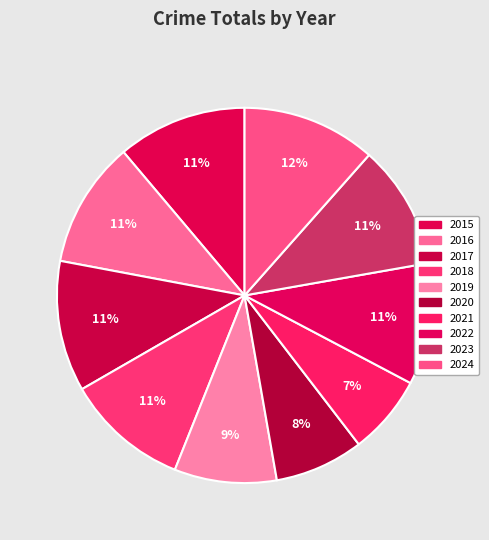

The 2023 slice represents 11% of the pie. True or false?

True